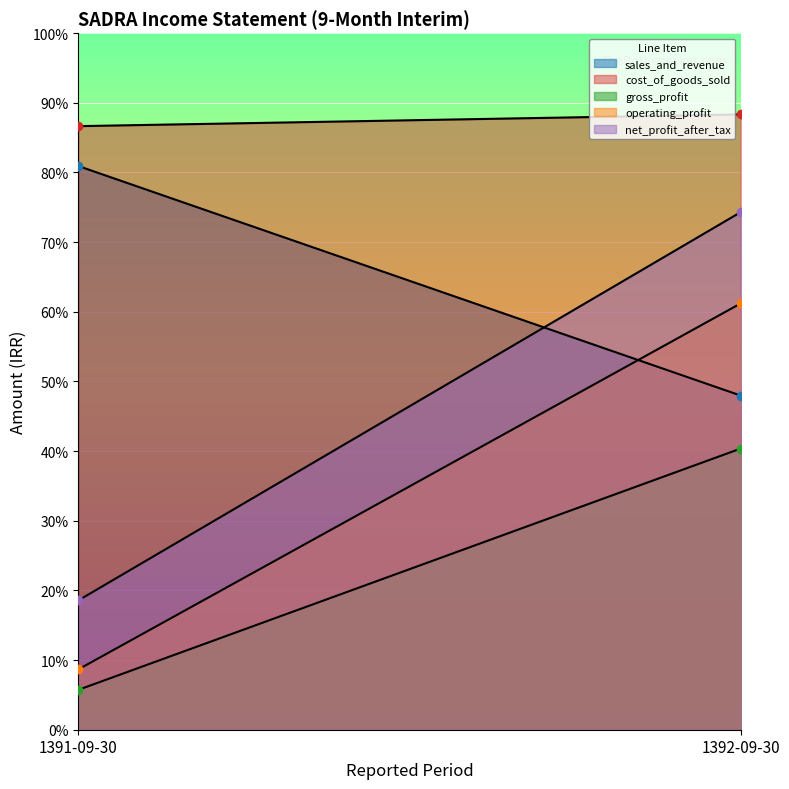

Which series has the widest spread of values?

net_profit_after_tax